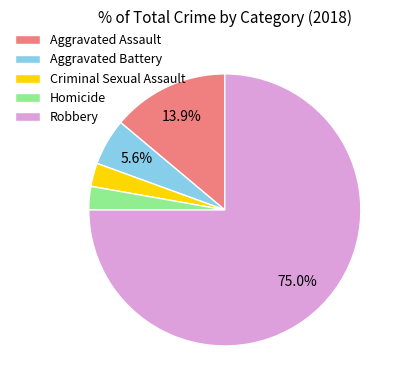

Do Criminal Sexual Assault and Robbery together represent more than half of the pie?

Yes